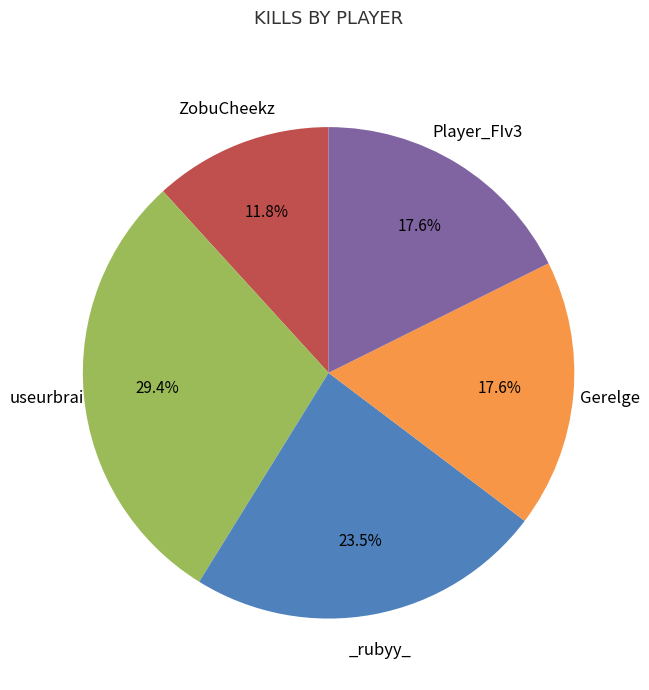

Does any single category account for the majority?

No